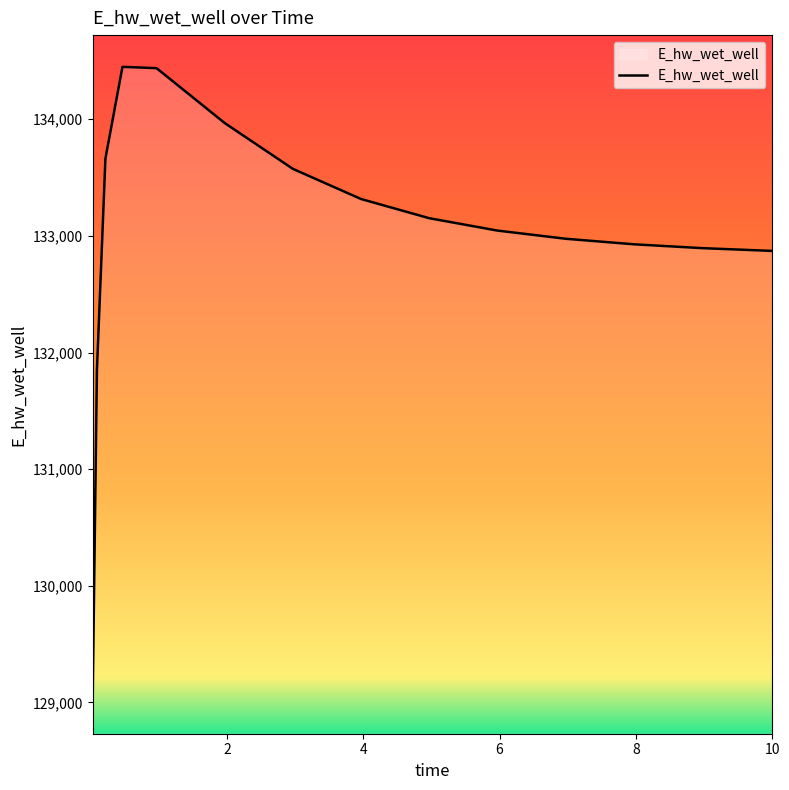

What is the difference between the maximum and minimum values?

5445.5